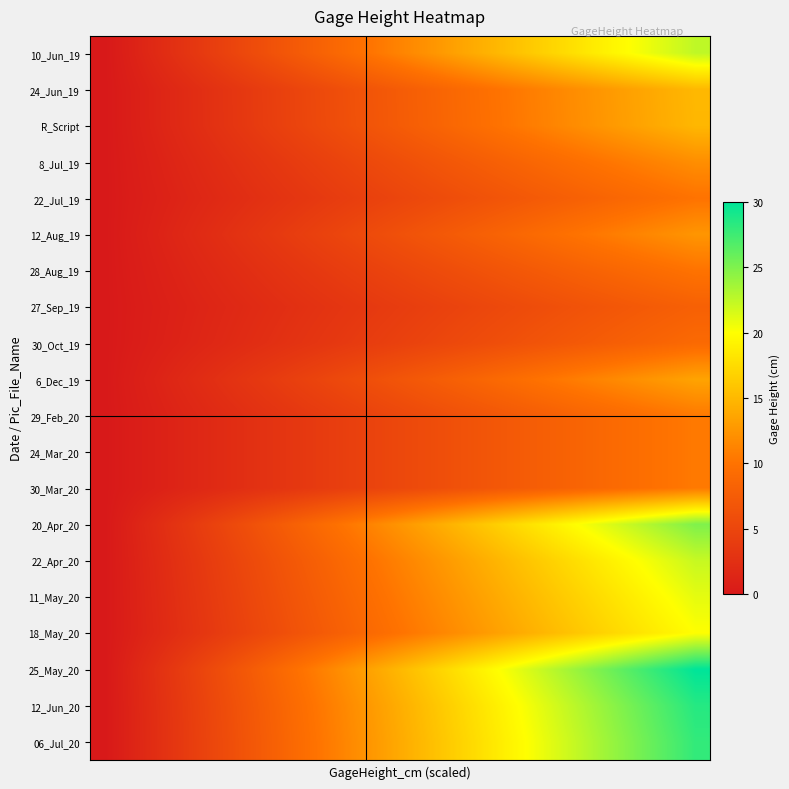

Which series has the widest spread of values?

25_May_20